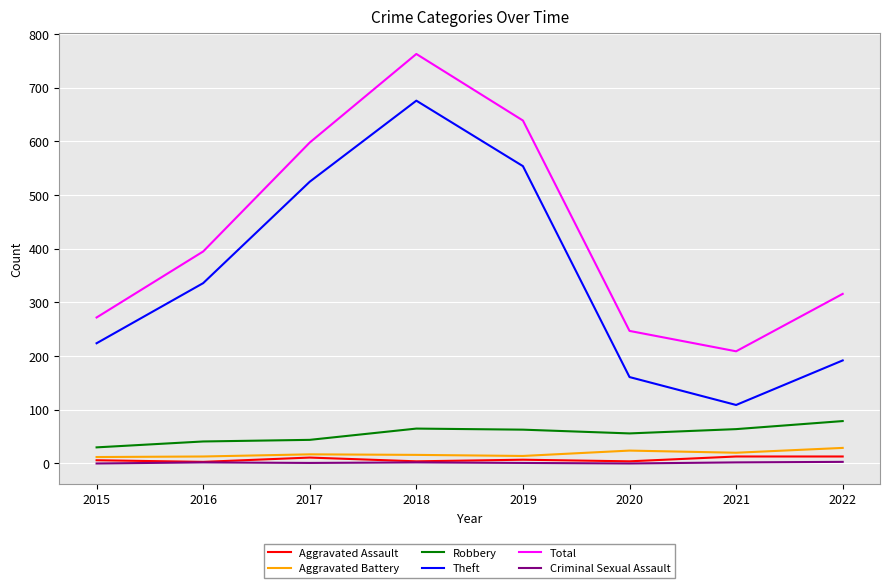

What is the maximum value for Total?

763